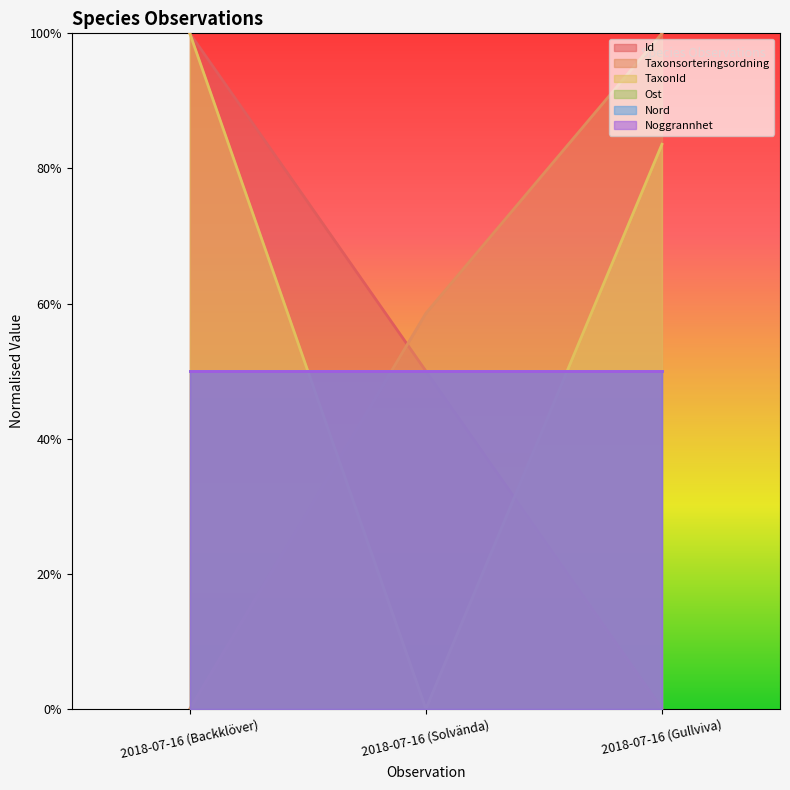

At which label is Id closest to 0?

2018-07-16 (Gullviva)